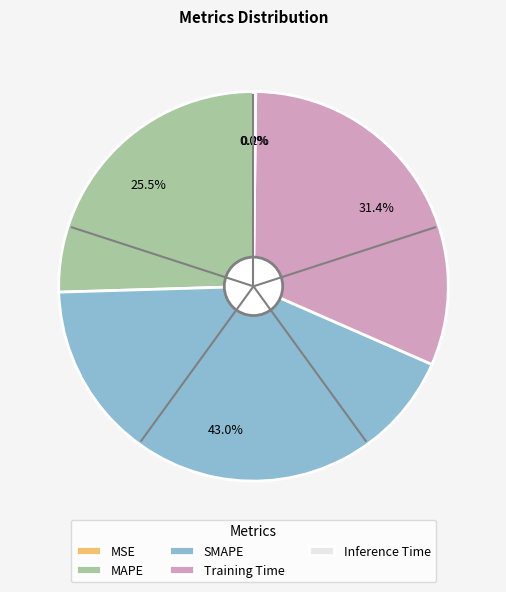

Is there any slice that represents more than half of the pie?

No